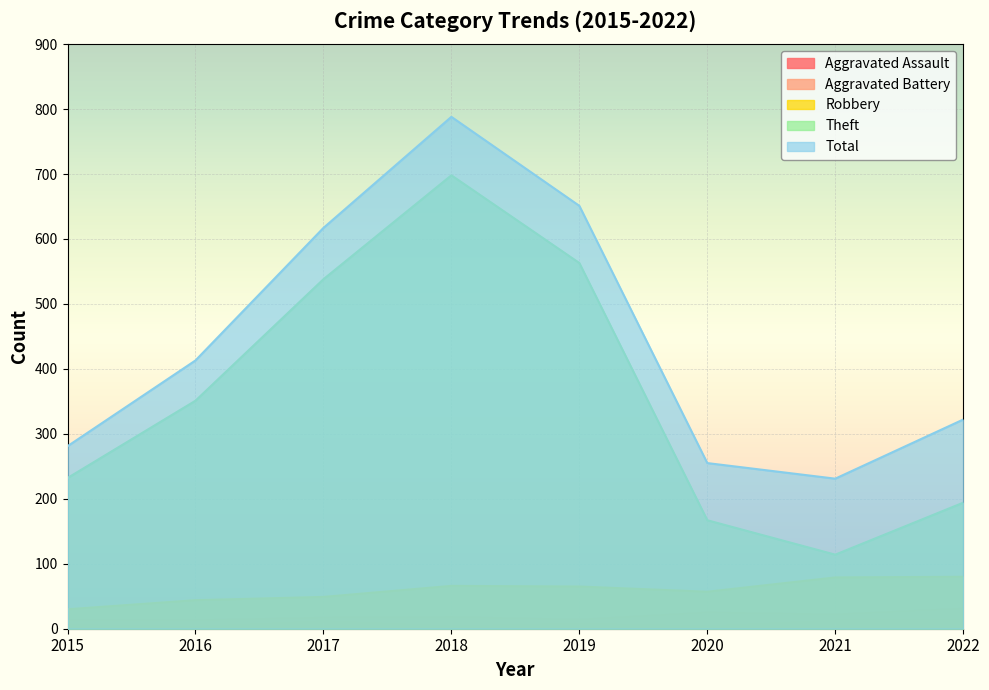

At how many categories does at least one series exceed 215?

8